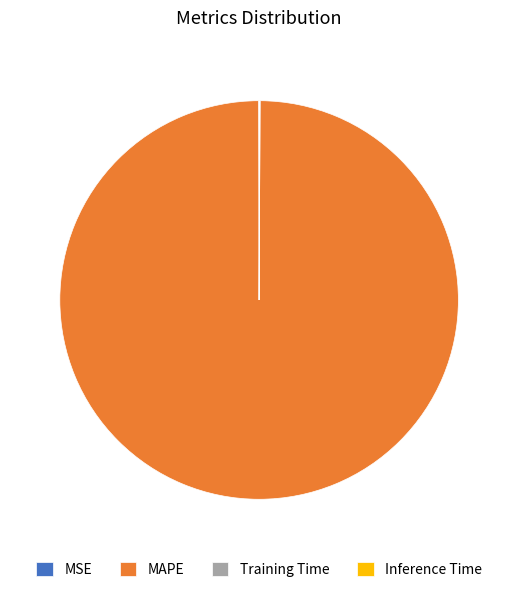

Is there any slice that represents more than half of the pie?

Yes